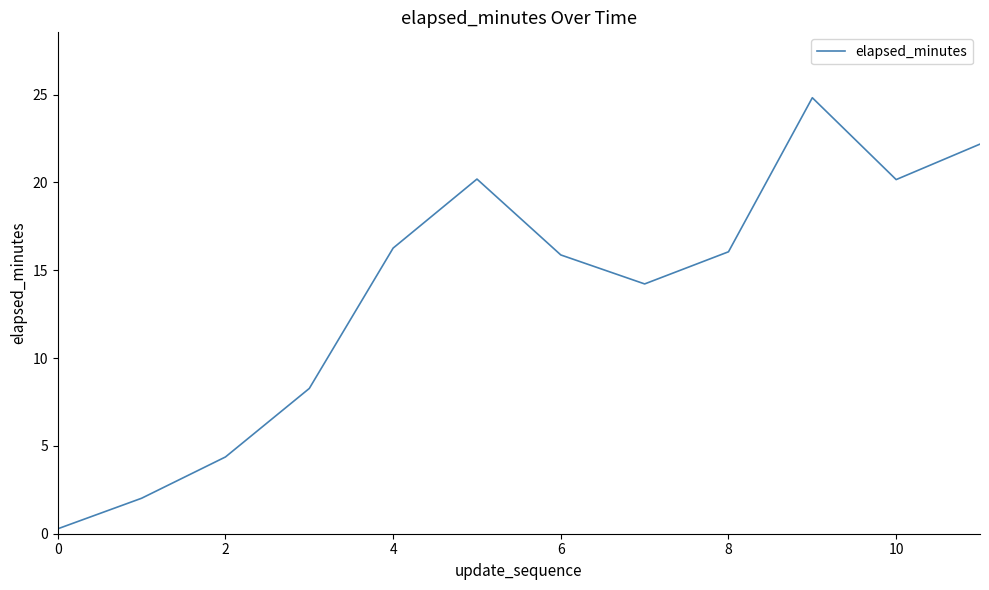

Reading right to left, transcribe all the data shown in this chart.

22.2	20.2	24.8	16.1	14.2	15.9	20.2	16.3	8.3	4.4	2.0	0.3